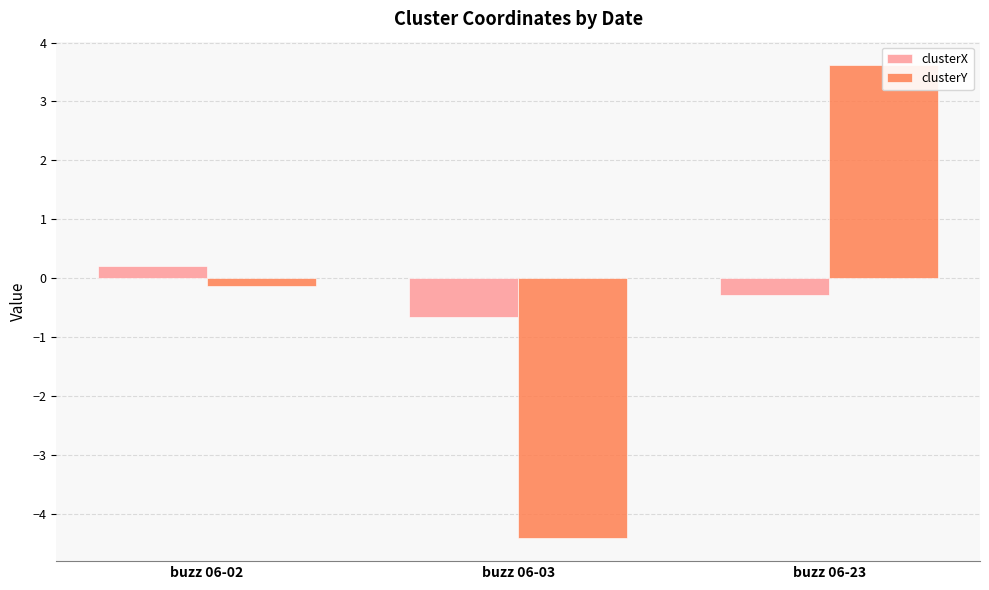

What is the maximum value for clusterX?

0.2